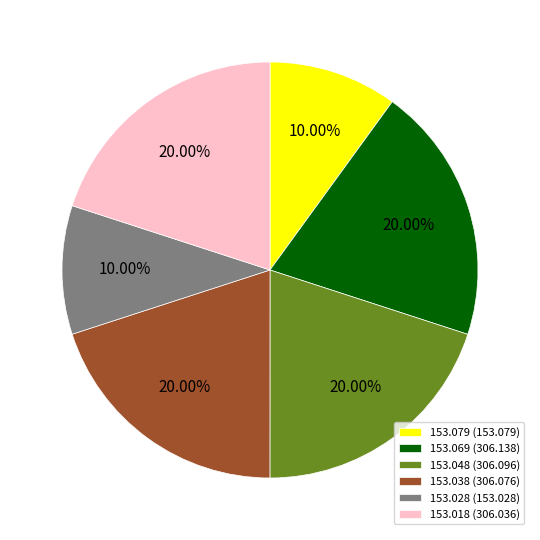

Do 153.028 (153.028) and 153.048 (306.096) together represent more than half of the pie?

No